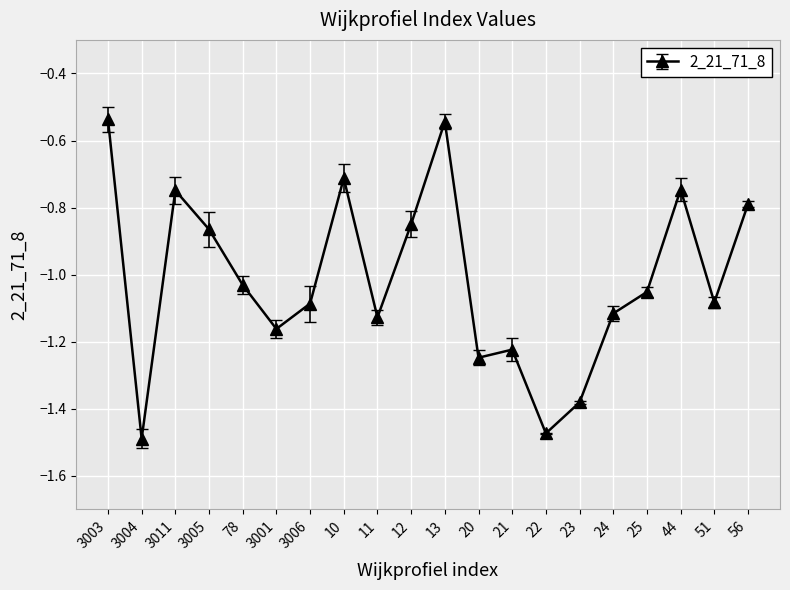

What is the difference between the values at 12 and 13?

0.3